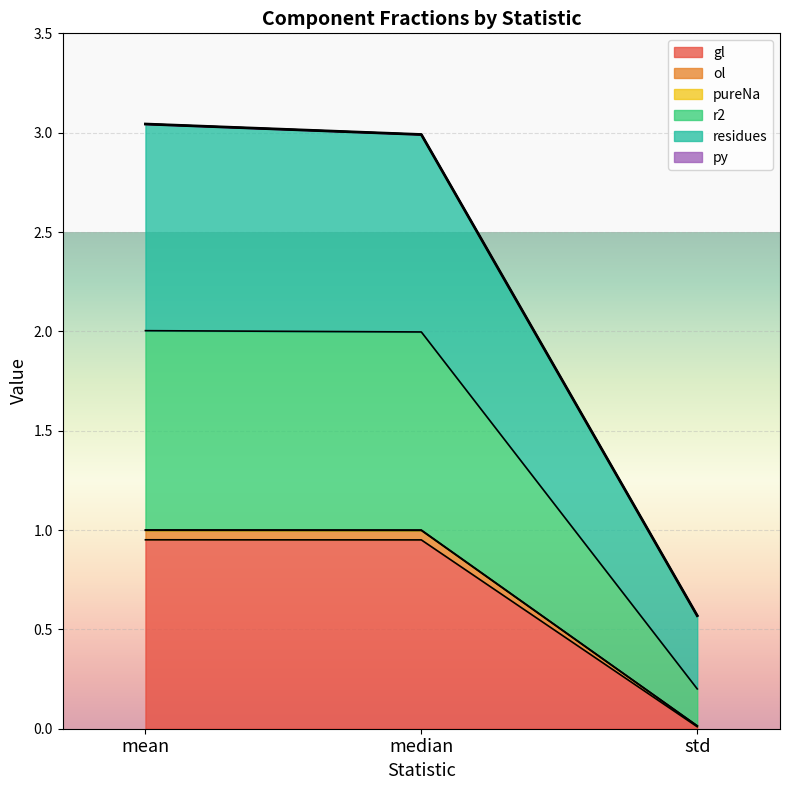

At which category is the sum across all series the highest?

mean